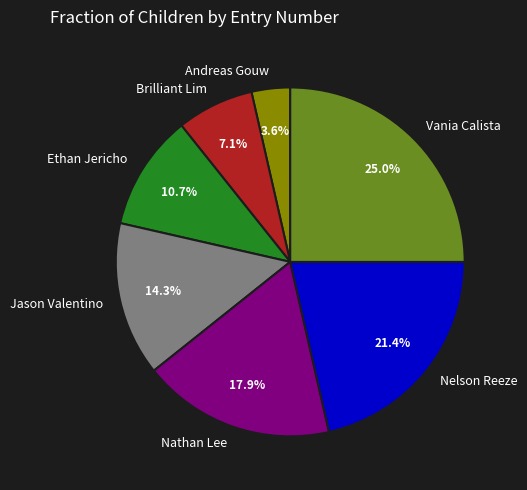

Does Ethan Jericho account for over 50% of the chart?

No